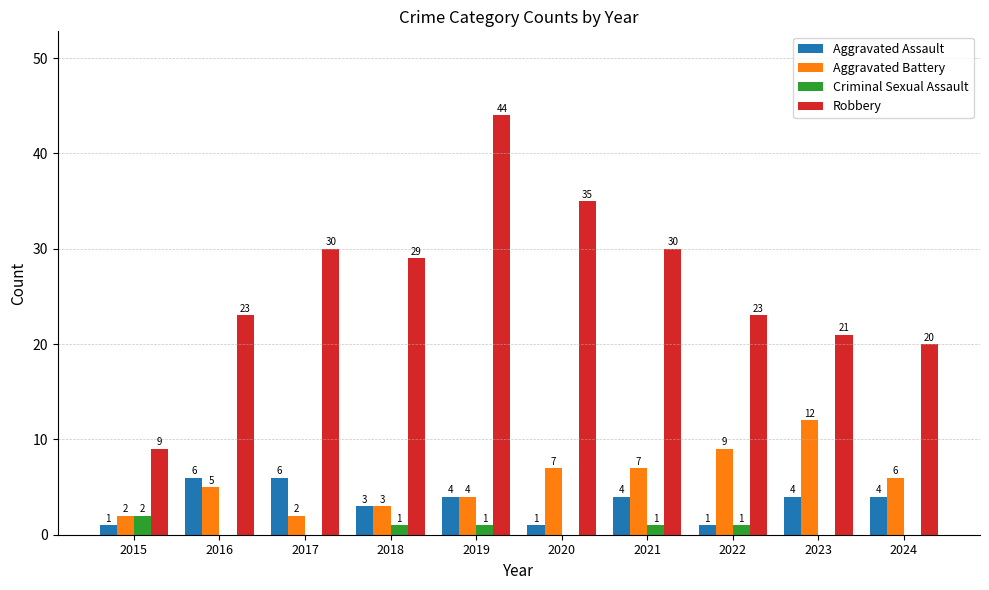

Reading left to right, extract all data points from this chart.

Aggravated Assault: 2015=1	2016=6	2017=6	2018=3	2019=4	2020=1	2021=4	2022=1	2023=4	2024=4
Aggravated Battery: 2015=2	2016=5	2017=2	2018=3	2019=4	2020=7	2021=7	2022=9	2023=12	2024=6
Criminal Sexual Assault: 2015=2	2016=0	2017=0	2018=1	2019=1	2020=0	2021=1	2022=1	2023=0	2024=0
Robbery: 2015=9	2016=23	2017=30	2018=29	2019=44	2020=35	2021=30	2022=23	2023=21	2024=20